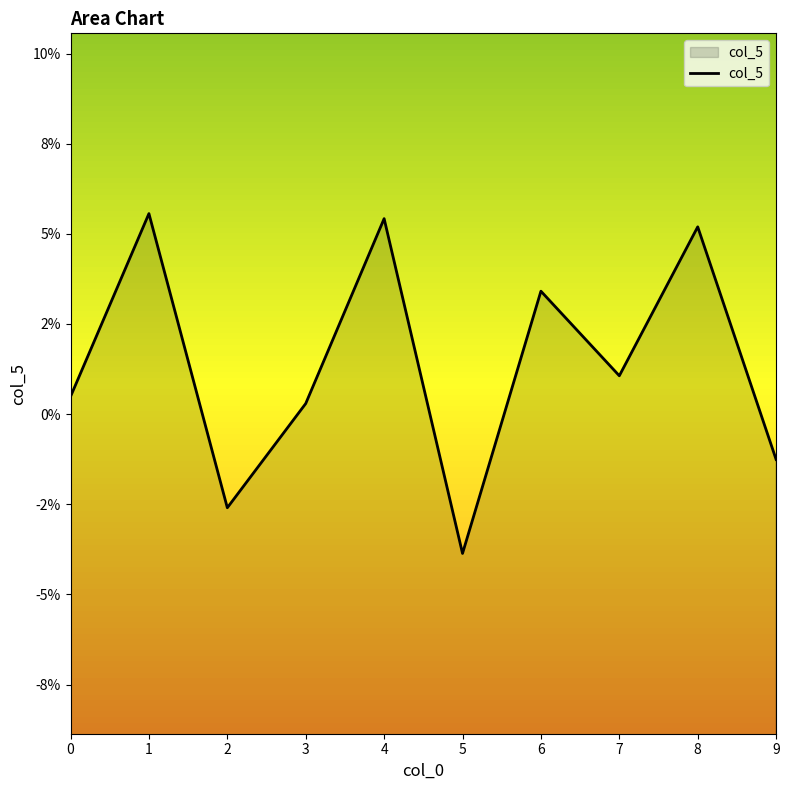

What is the difference between the second highest and second lowest values?

0.1